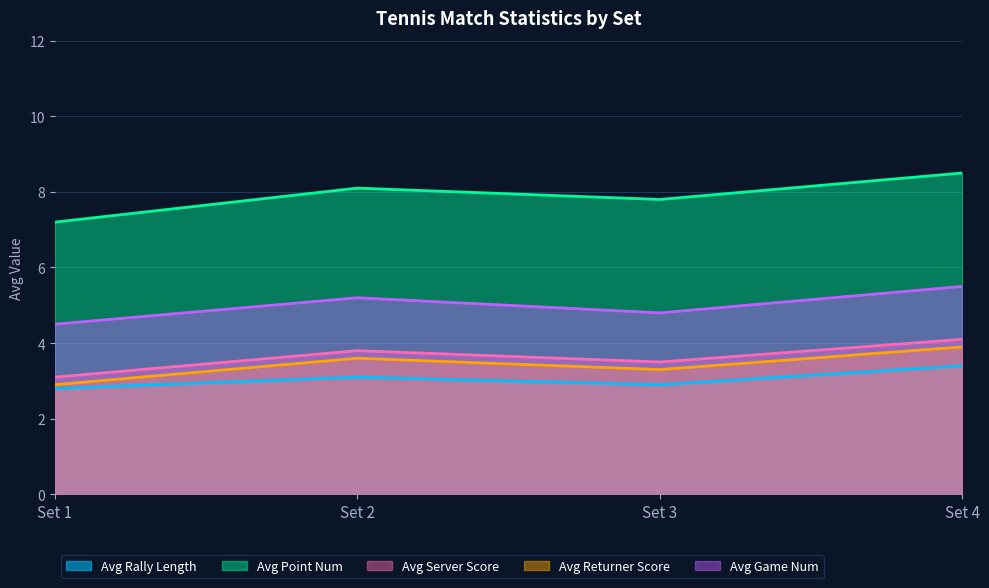

How many lines are shown in the chart?

5